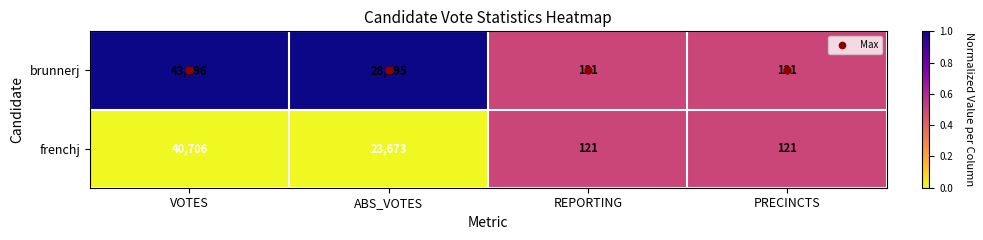

What is the difference between the maximum and minimum values in the brunnerj series?

43175